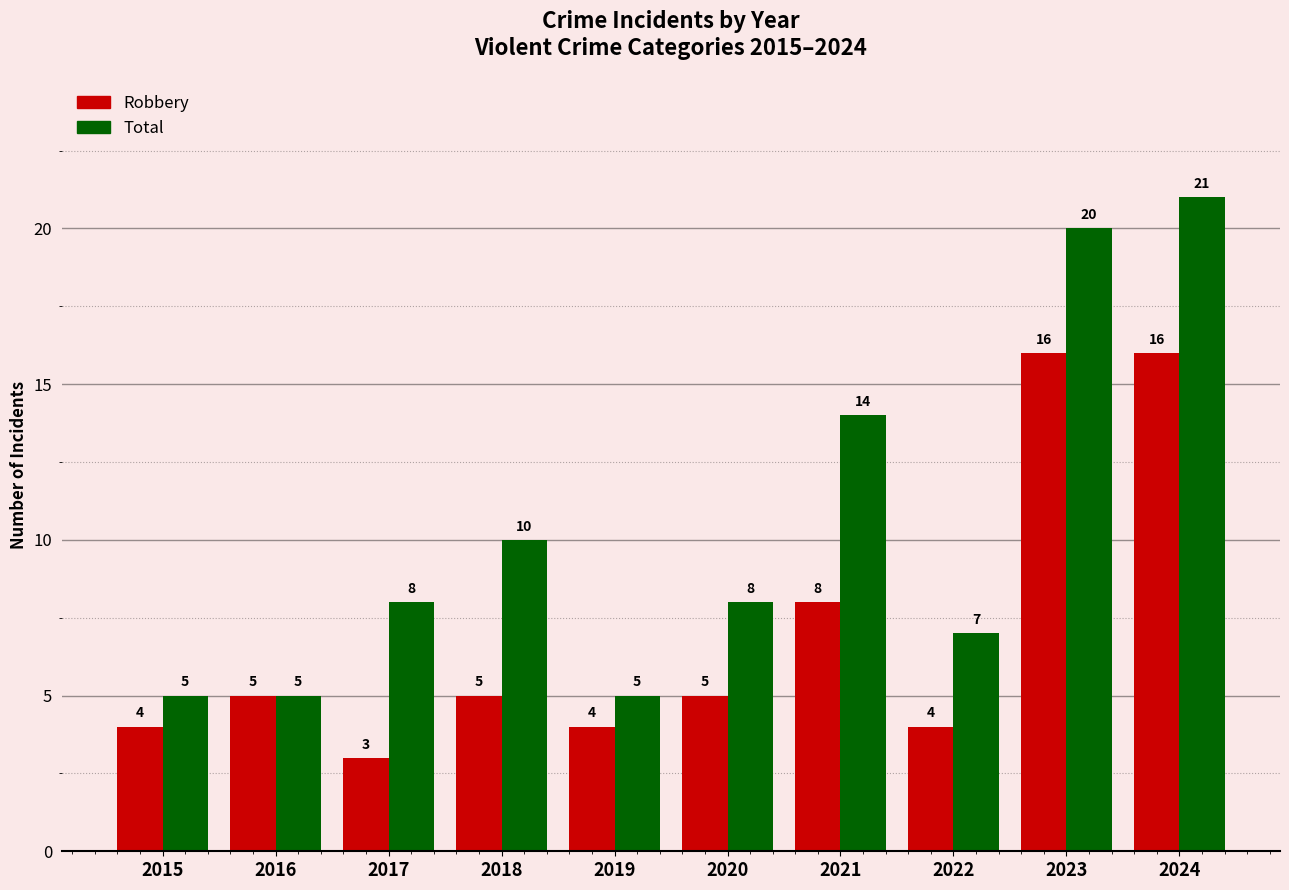

At which category is the sum across all series the highest?

2024